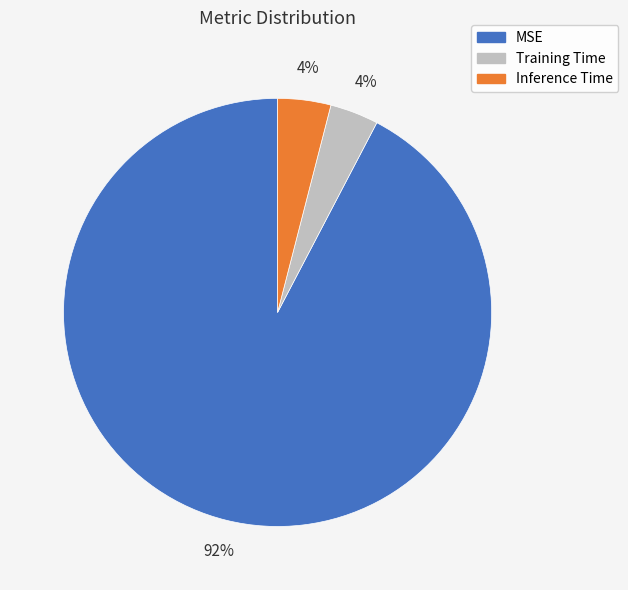

Which slice is the largest?

MSE